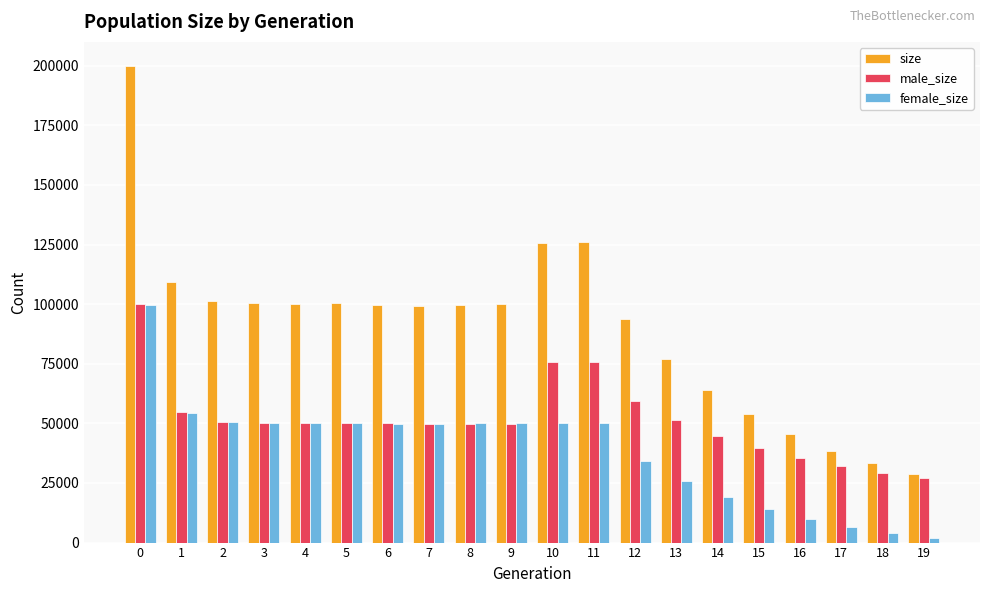

Is the value of size at 4 greater than the value of female_size at 6?

Yes